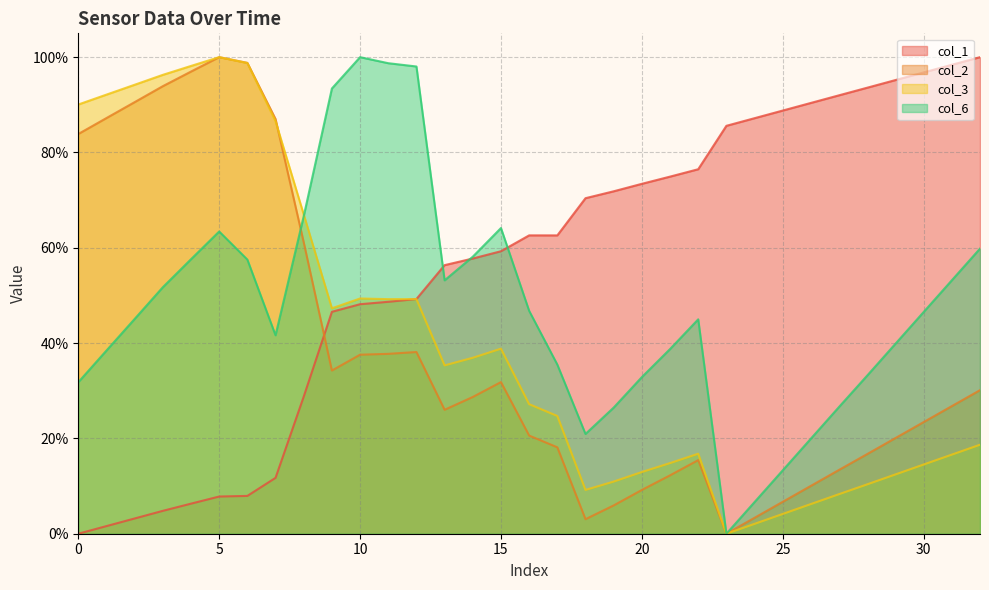

True or false: col_6 and col_1 intersect in this chart.

True